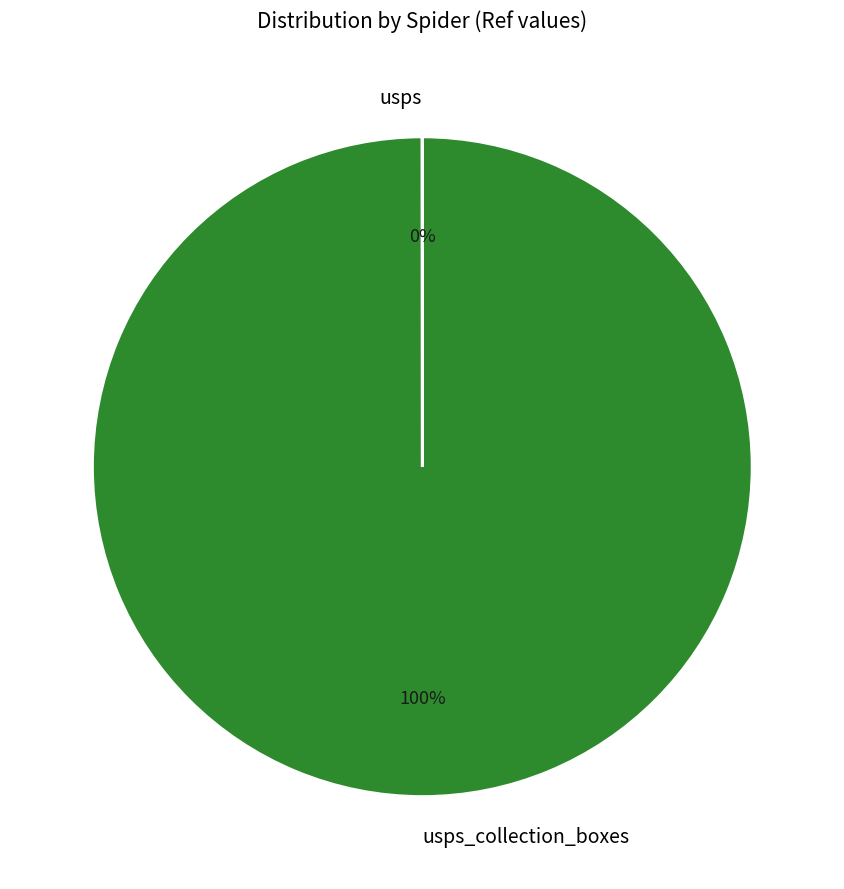

To the nearest percent, what is the difference between the largest and smallest slice percentages?

100%